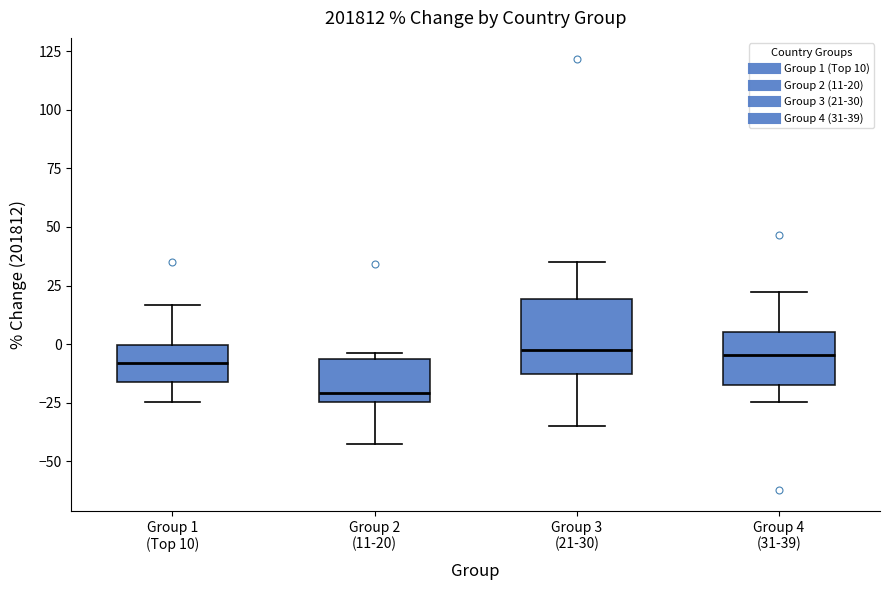

Reading left to right, read every box against the y-axis: the position of its median line, the range the box covers, and the ends of its whiskers. The values are not printed on the chart, so give them approximately, as read against the axis.

Group 1 (Top 10): median -10, box -15 to 0, whiskers -25 to 15
Group 2 (11-20): median -20, box -25 to -5, whiskers -45 to -5 (just above the box's upper edge)
Group 3 (21-30): median -5, box -15 to 20, whiskers -35 to 35
Group 4 (31-39): median -5, box -15 to 5, whiskers -25 to 20